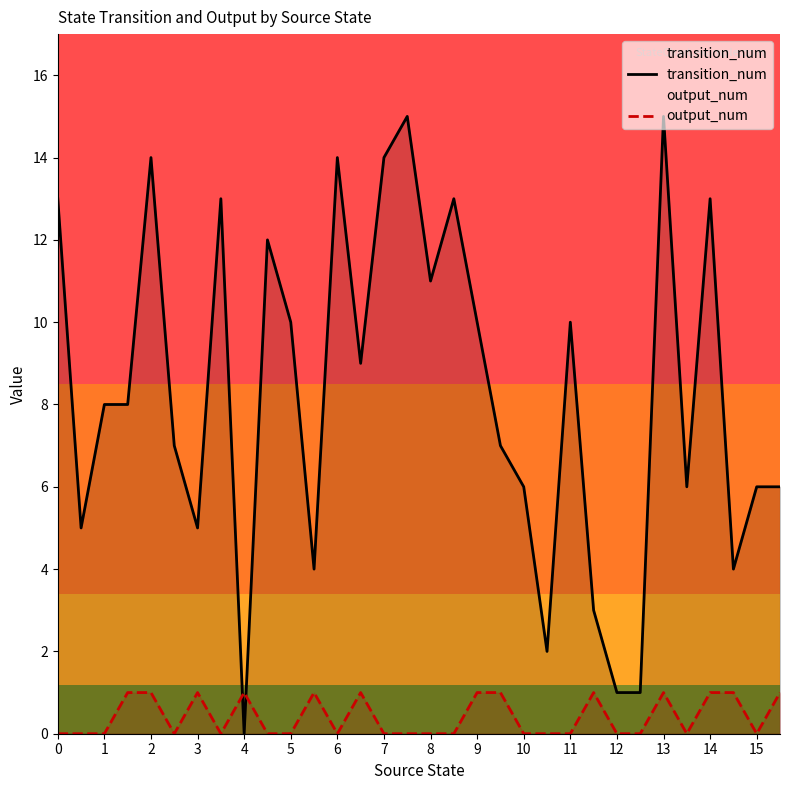

How many lines are shown in the chart?

2